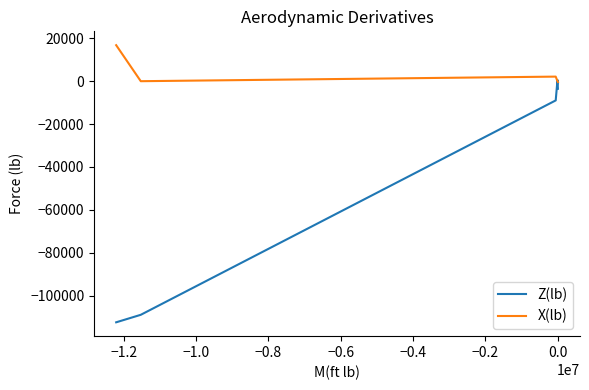

In X(lb), how many points are lower than both neighbors (excluding endpoints)?

1